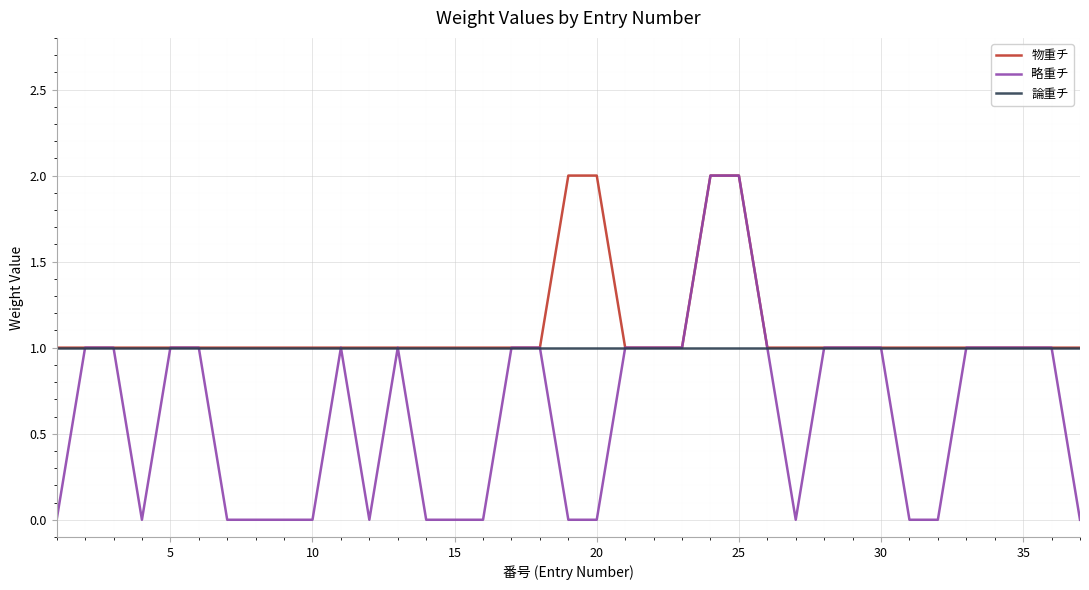

What is the greatest value displayed?

2